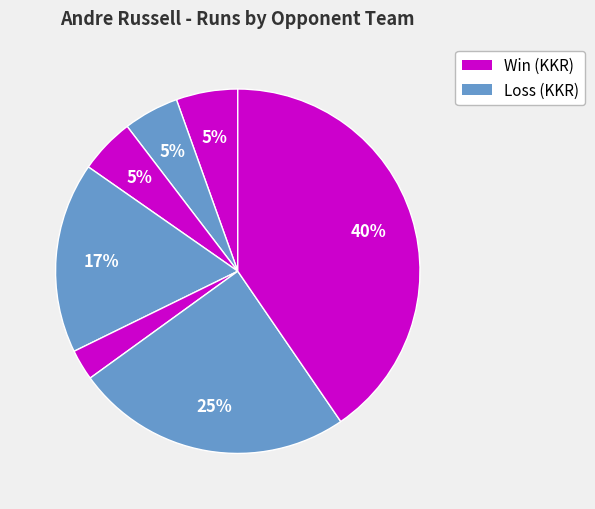

How many segments does this pie chart have?

7